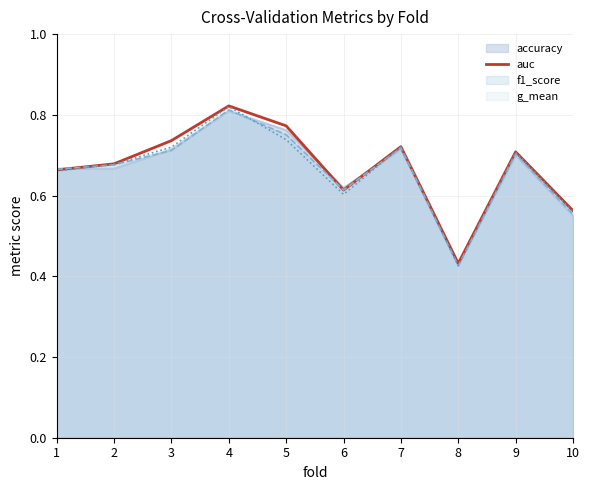

Reading left to right, list all the values displayed in this chart.

0.7	0.7	0.7	0.8	0.8	0.6	0.7	0.4	0.7	0.6